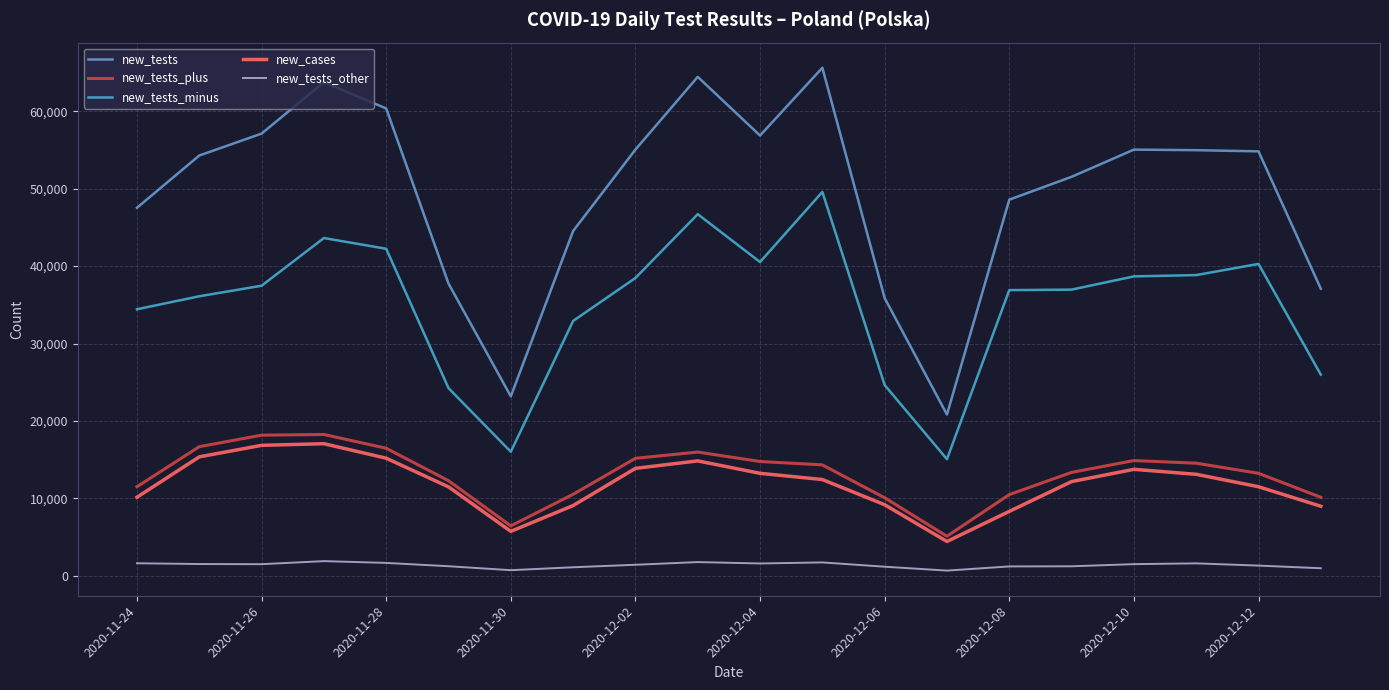

Is this an area chart (filled region under the line)?

No